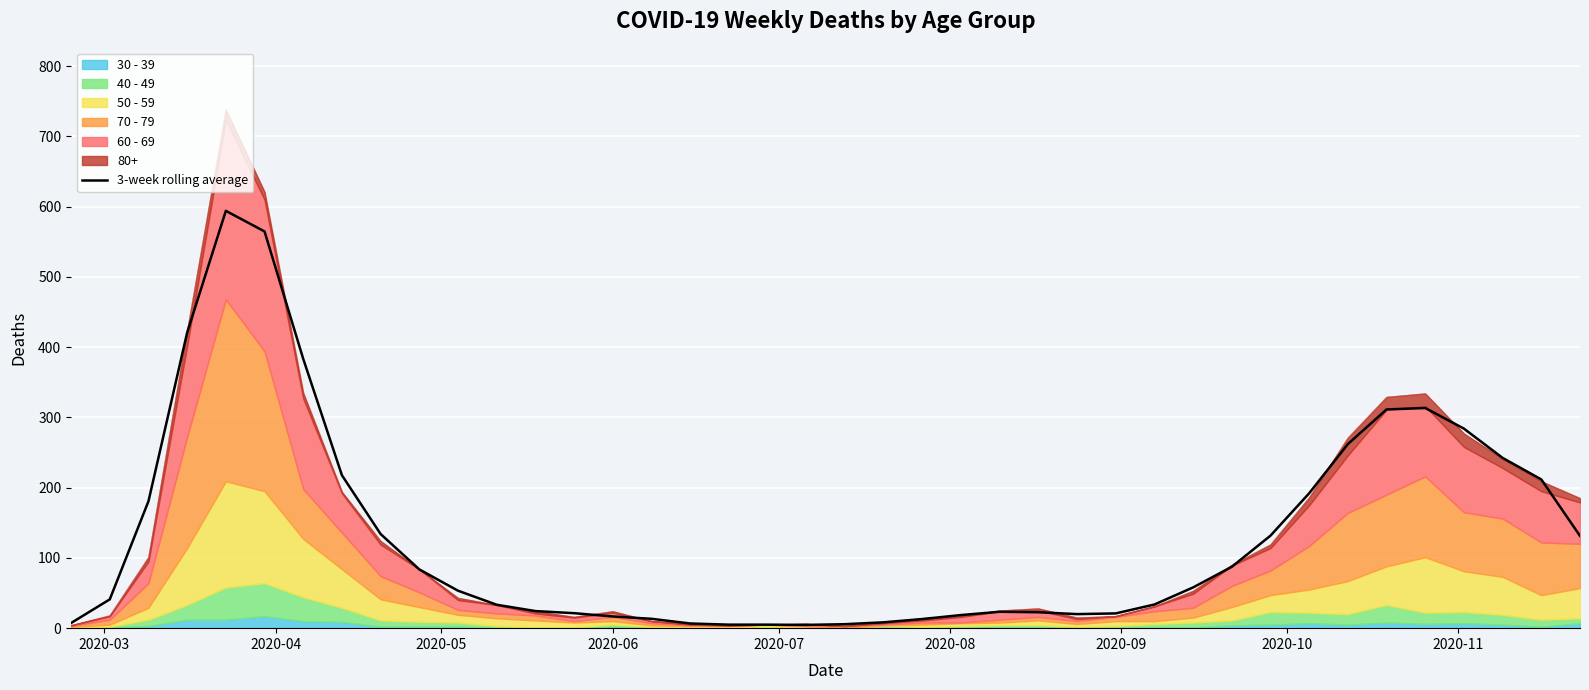

What is the difference between the second highest and minimum values?

560.0